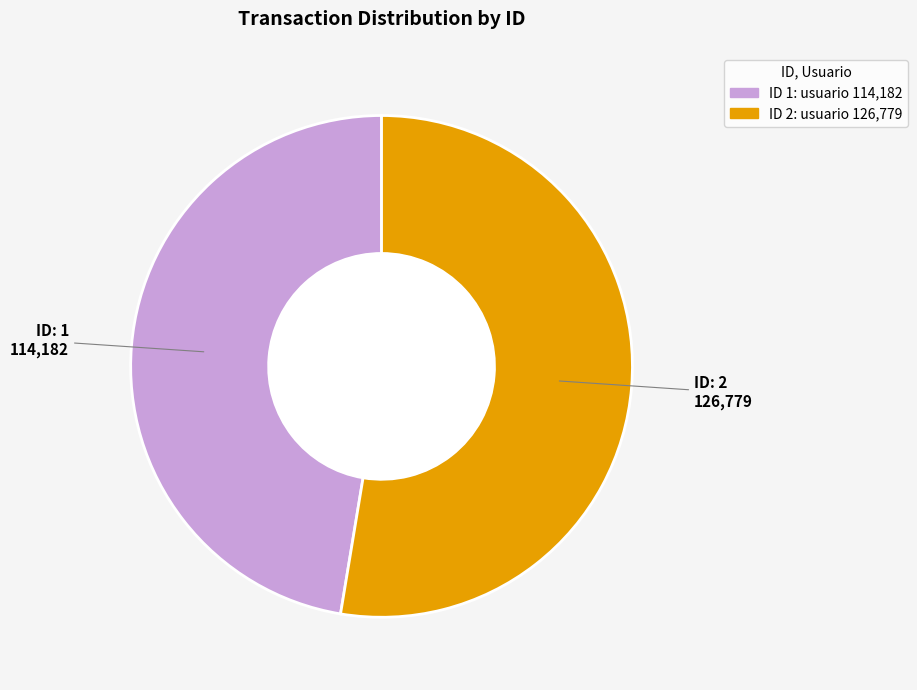

Is there a majority slice in this chart?

Yes